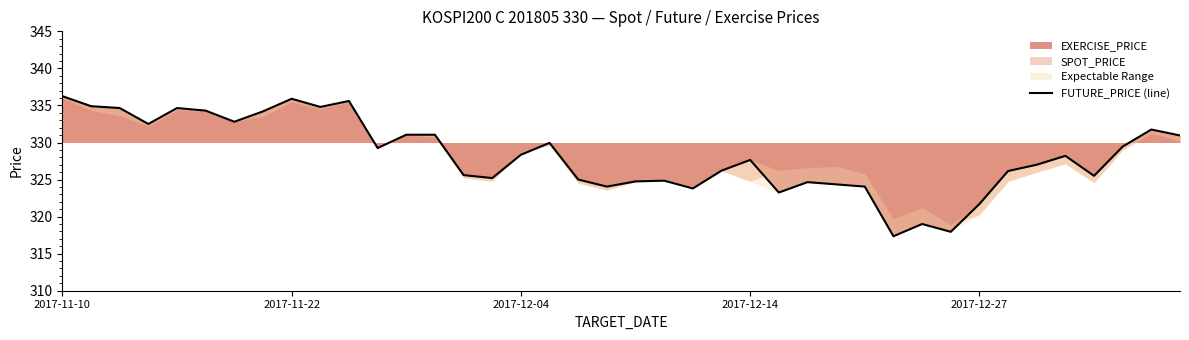

Where does the data first go above 328?

2017-11-10